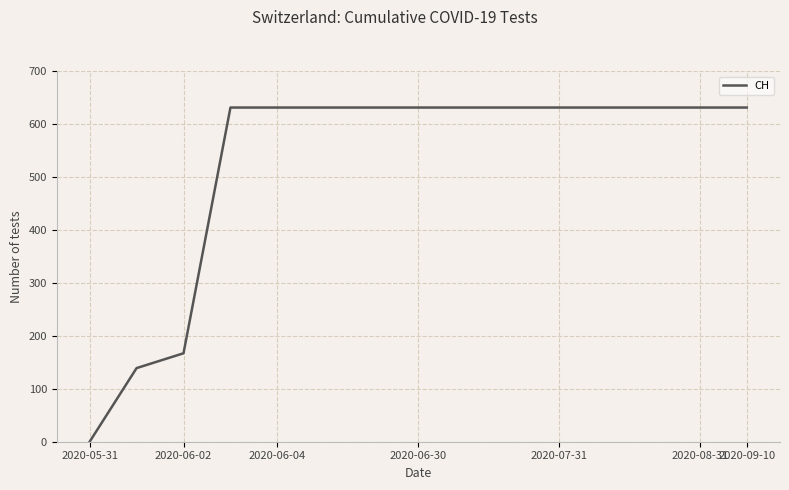

What is the maximum value shown in the chart?

631